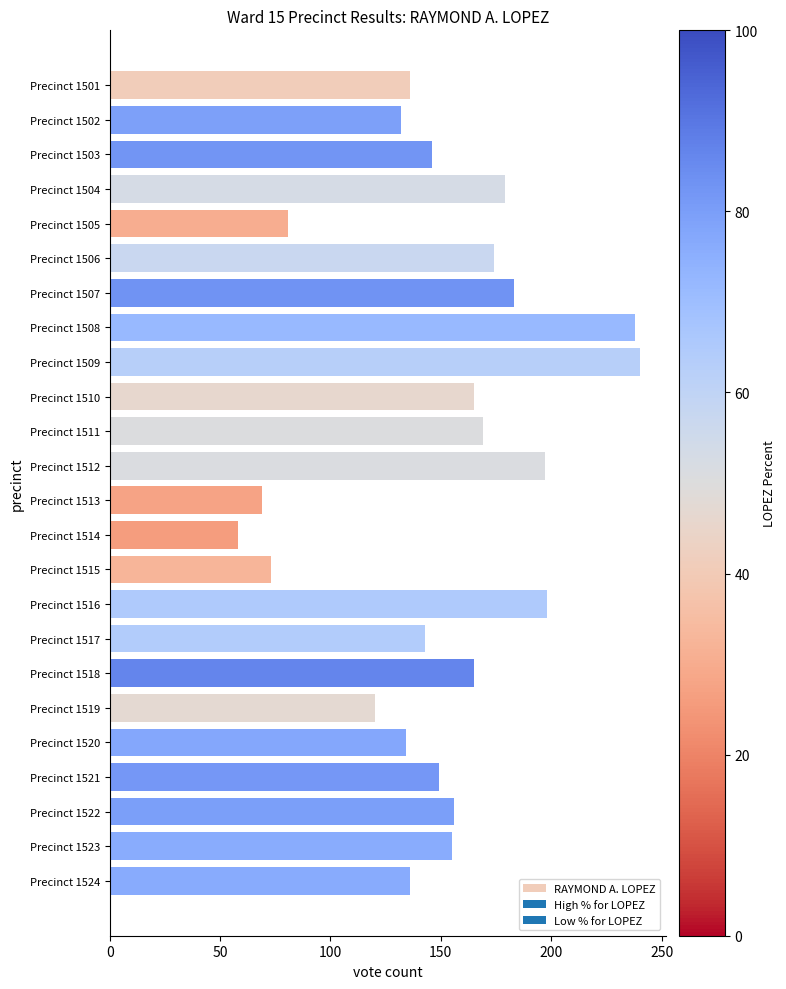

True or false: the data shows 183 at Precinct 1507.

True